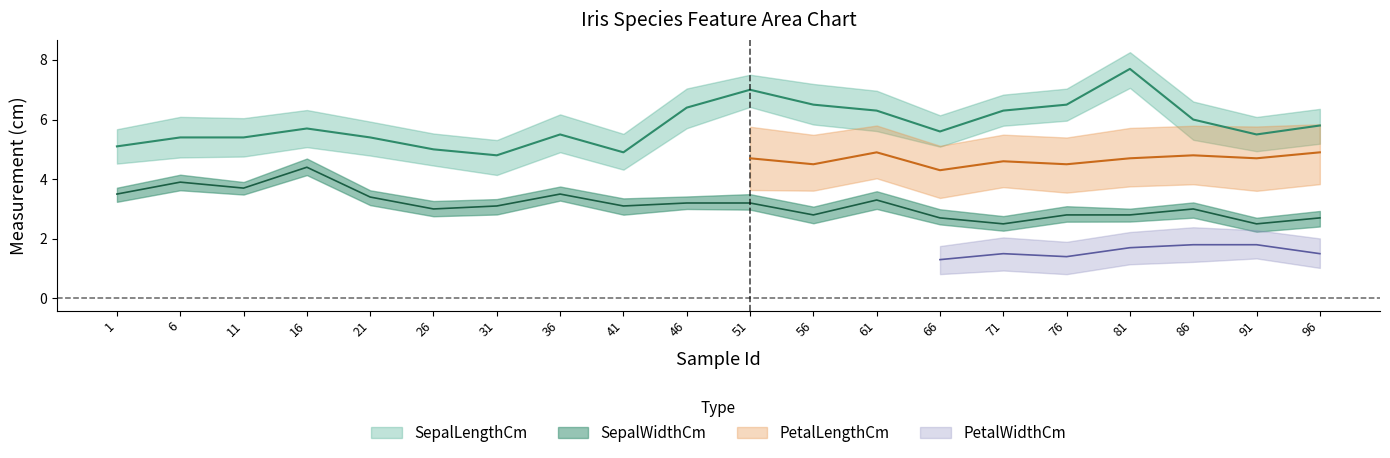

Between 51 and 71, which series saw the biggest shift?

SepalLengthCm